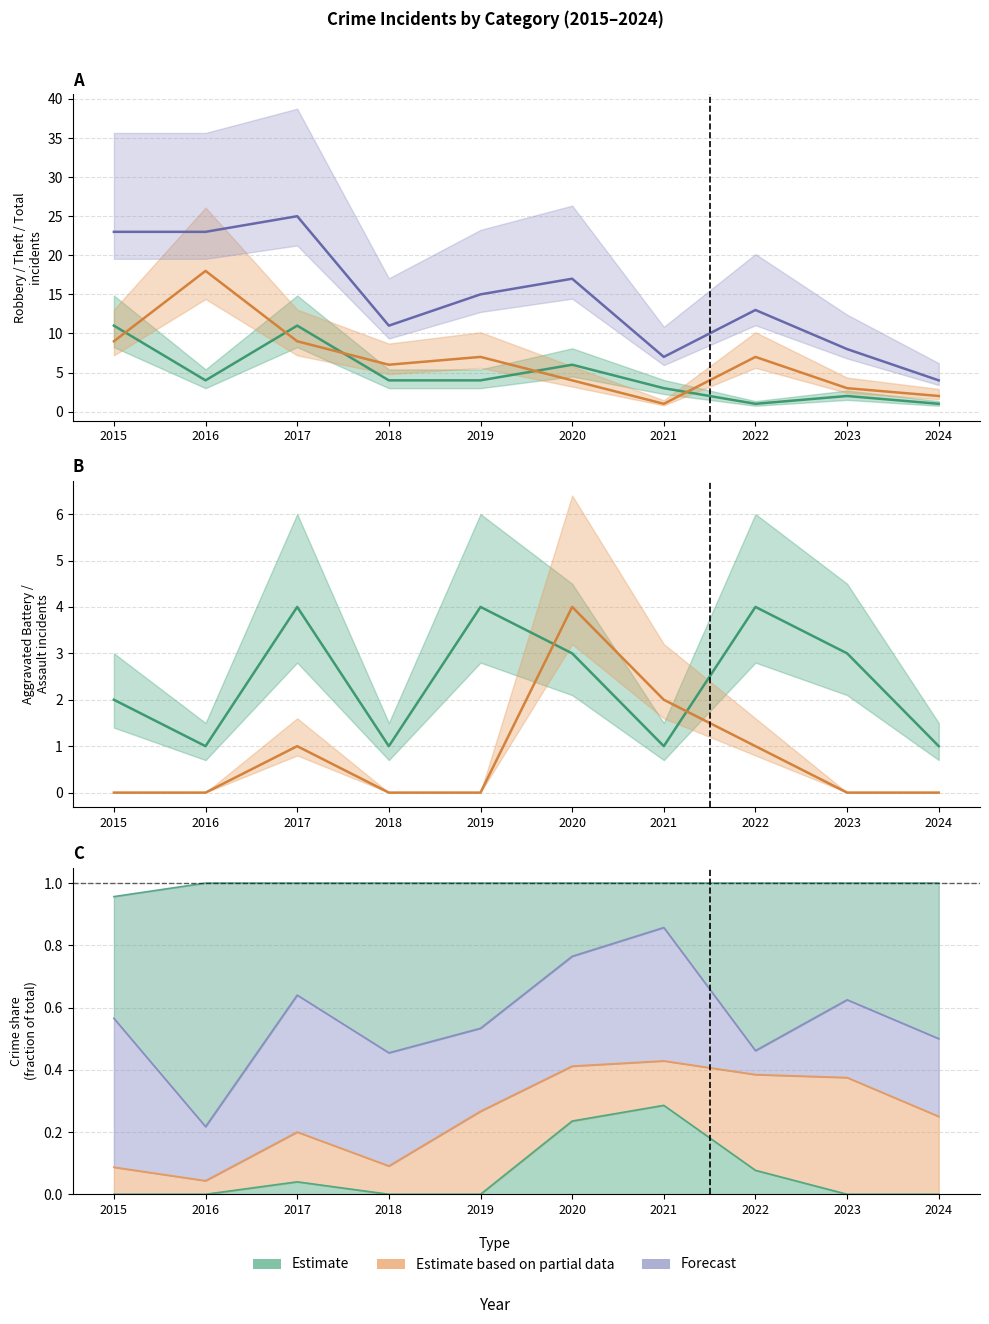

What is the maximum value shown in the chart?

25